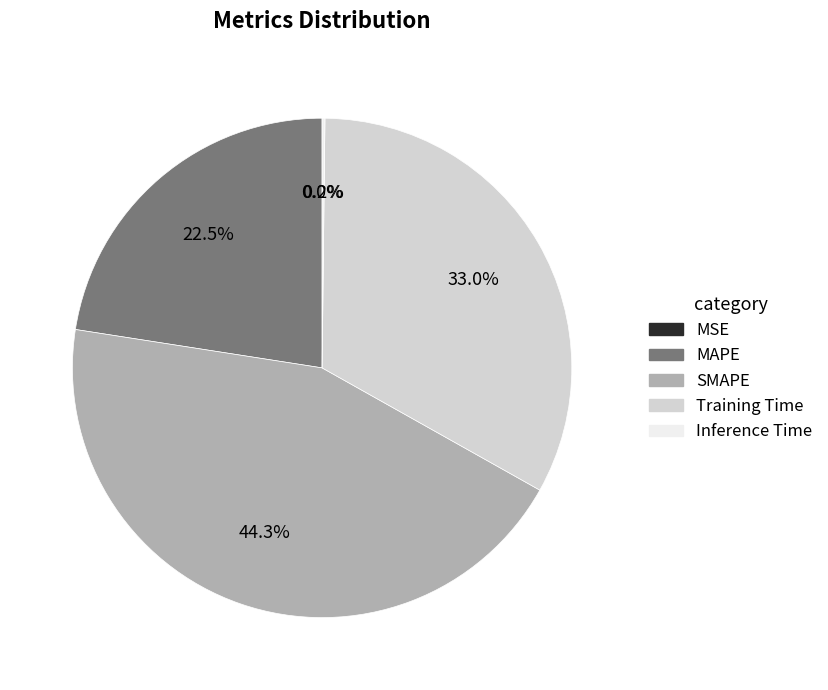

Is there any slice that represents more than half of the pie?

No